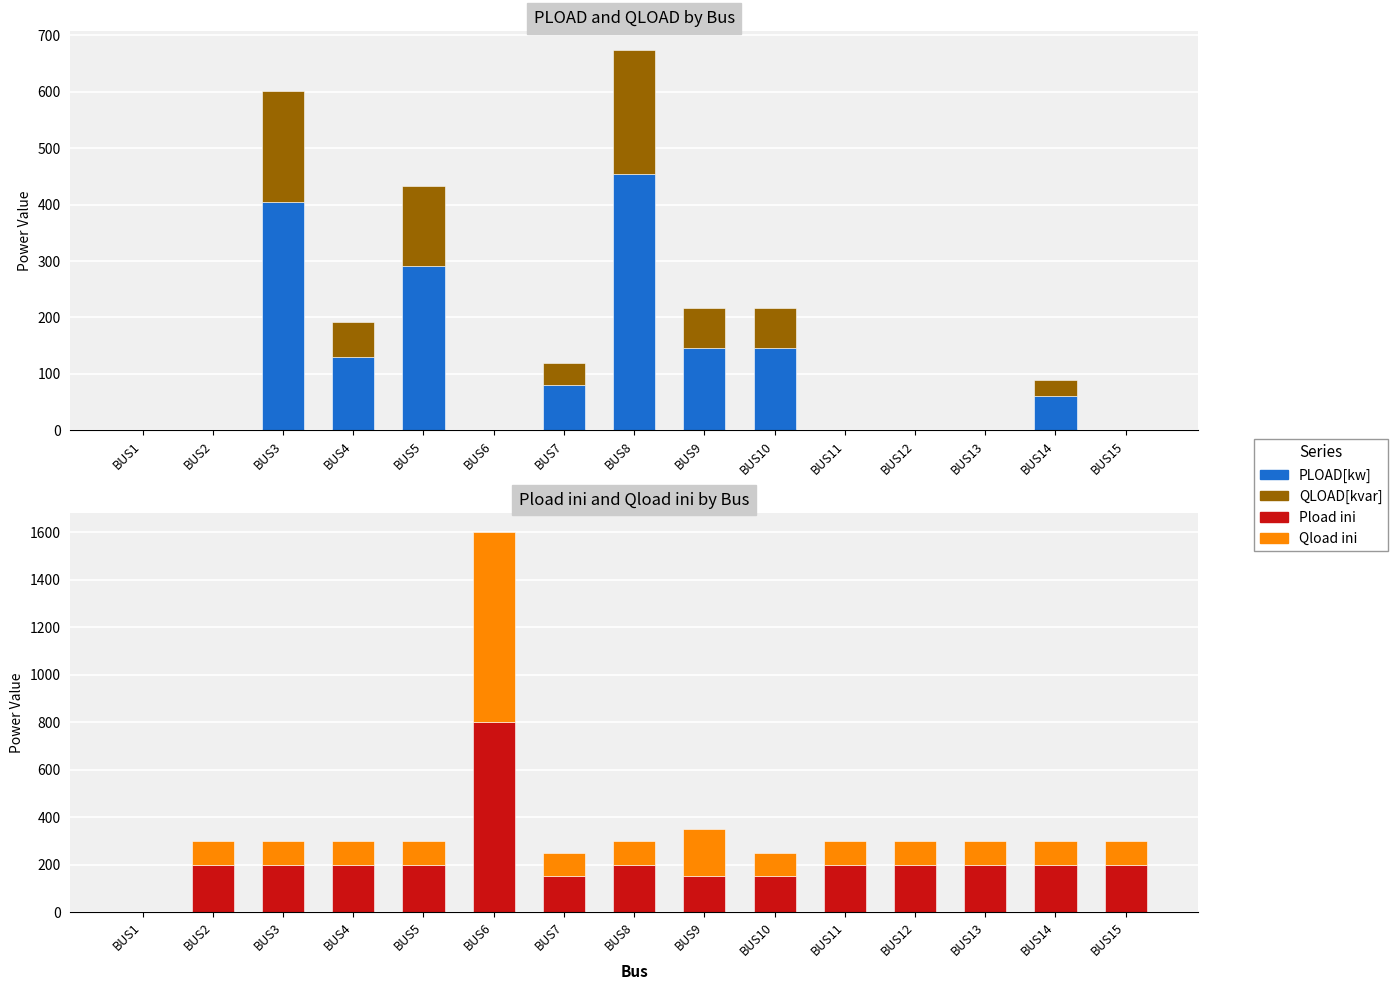

What is the value of the Pload ini bar at the 13th from the left?

200.0